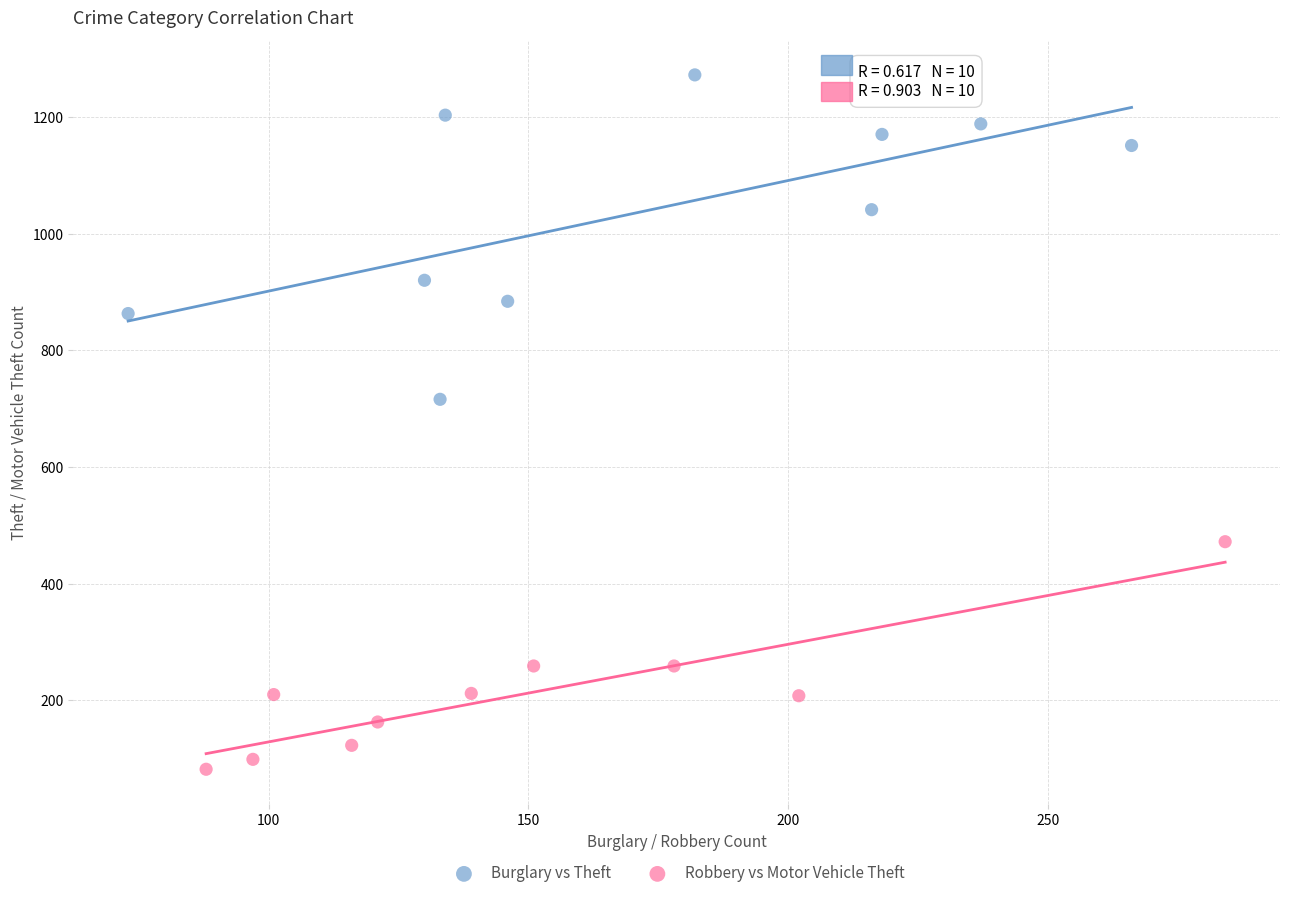

Which series reaches the minimum Y coordinate?

Robbery vs Motor Vehicle Theft